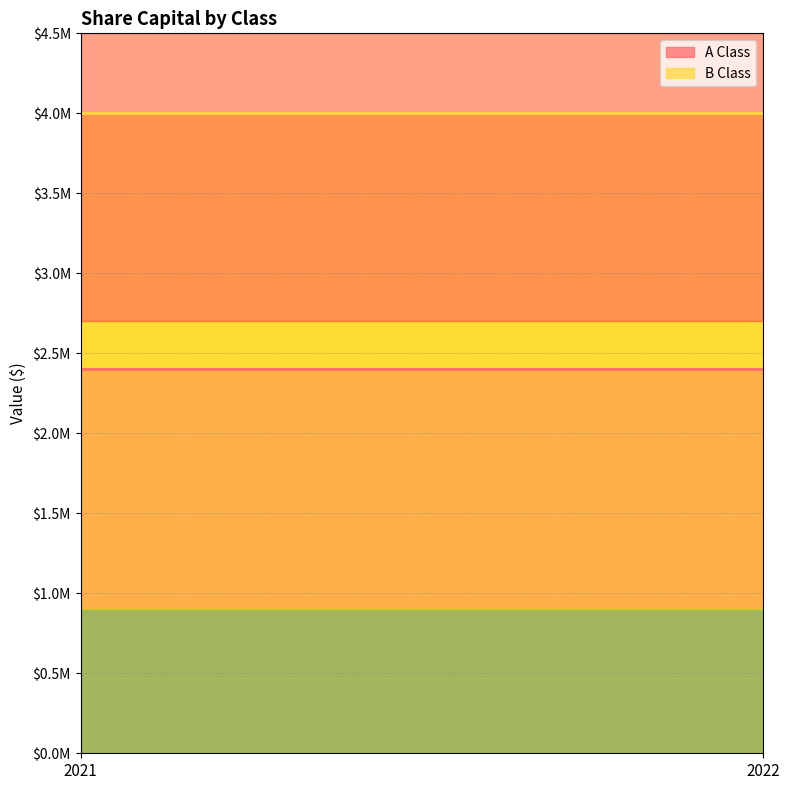

Which has a higher value, 2021 or 2022?

2021